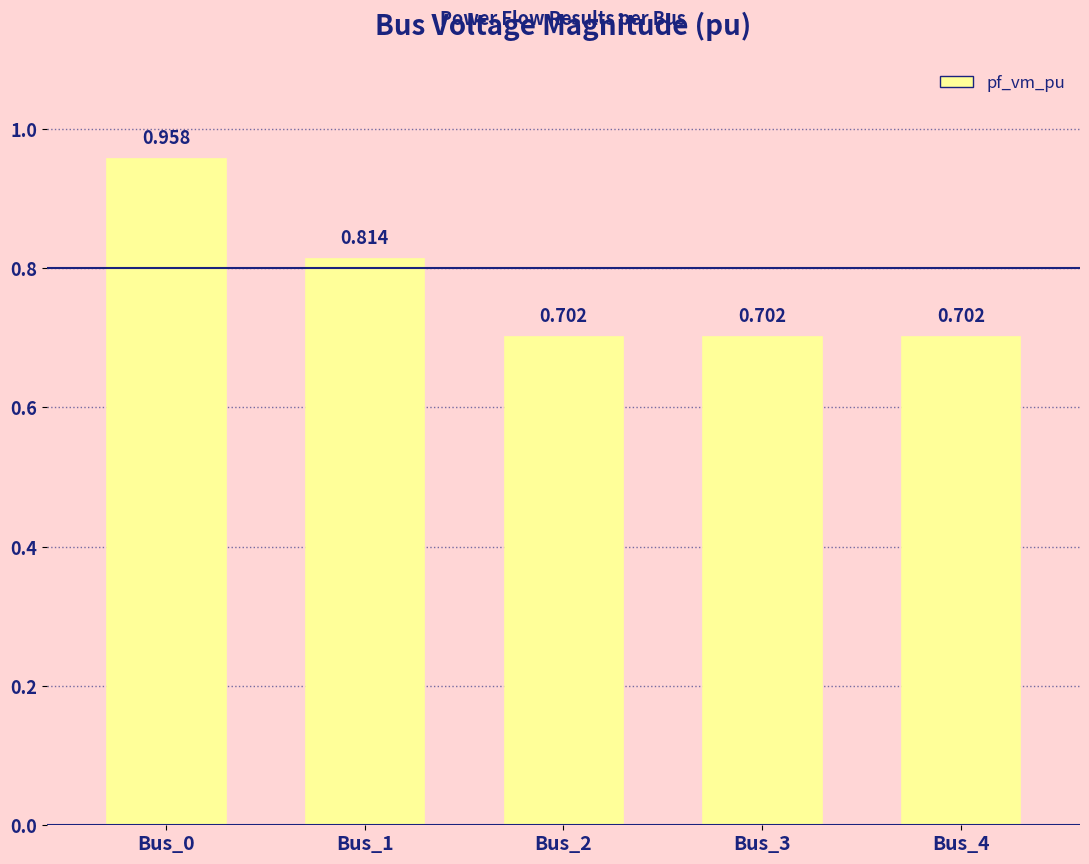

Which category has the highest value across all series?

Bus_0